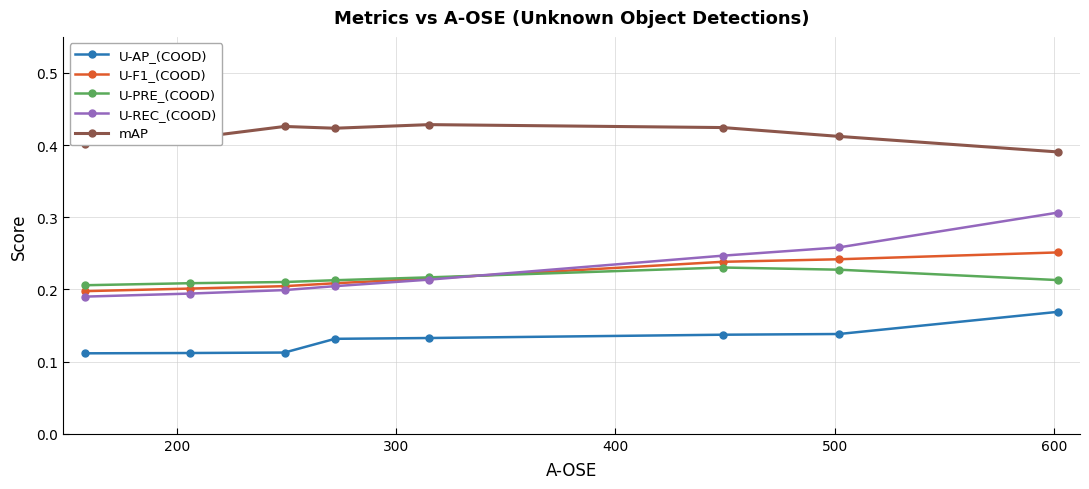

Rank the series by their maximum value, from lowest to highest.

U-AP_(COOD), U-PRE_(COOD), U-F1_(COOD), U-REC_(COOD), mAP